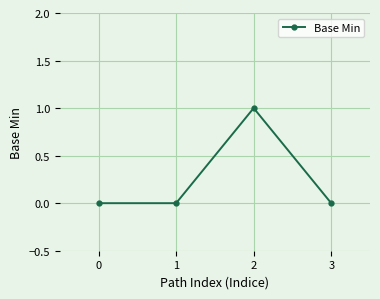

How many points are higher than both their immediate neighbors (excluding endpoints)?

1